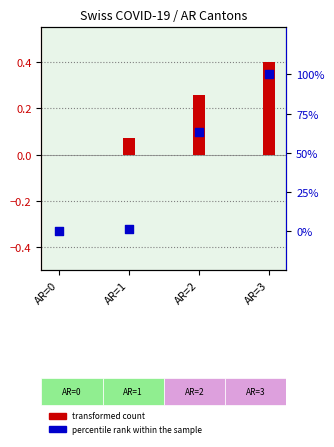

At which category is the sum across all series the highest?

AR=3